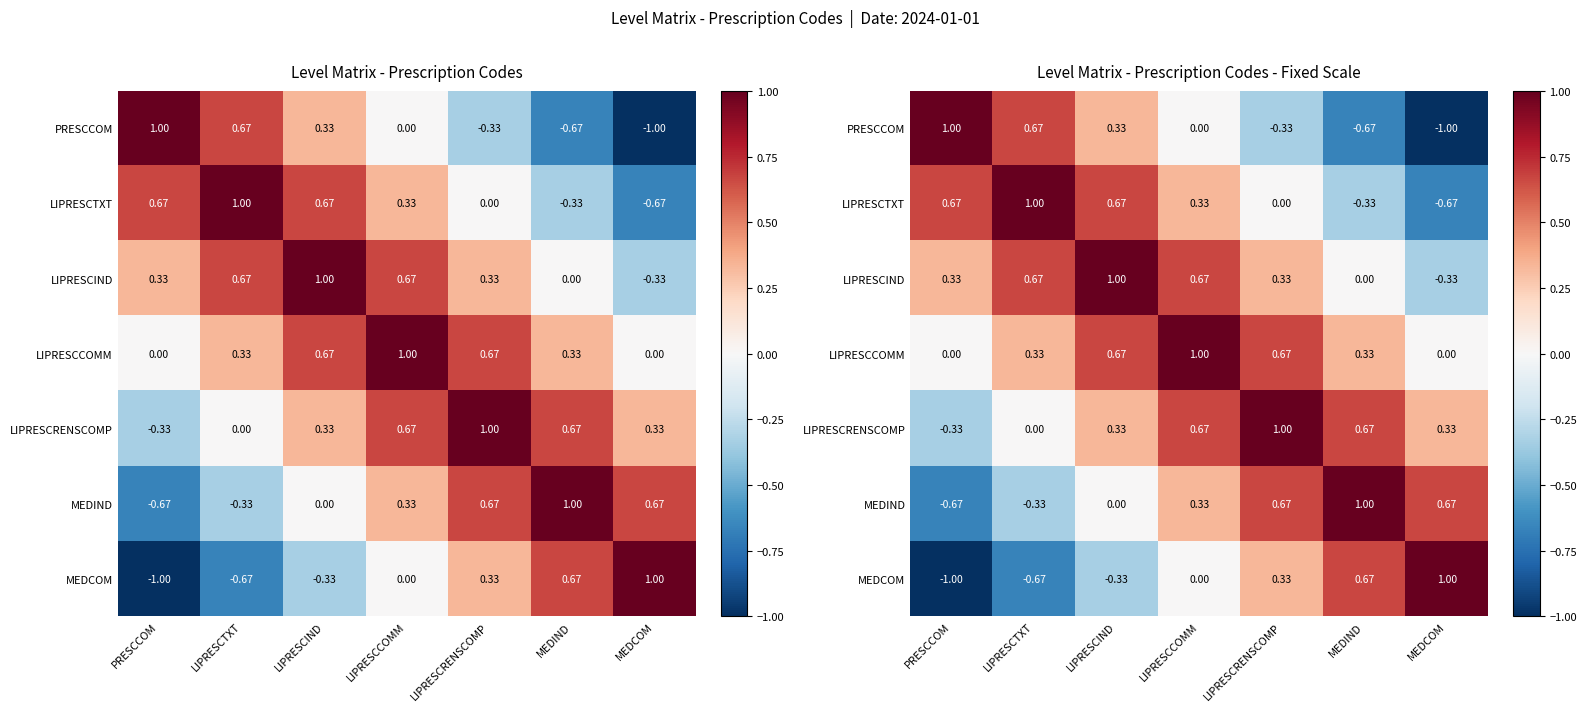

Rank the series by their maximum value, from lowest to highest.

PRESCCOM, LIPRESCTXT, LIPRESCIND, LIPRESCCOMM, LIPRESCRENSCOMP, MEDIND, MEDCOM